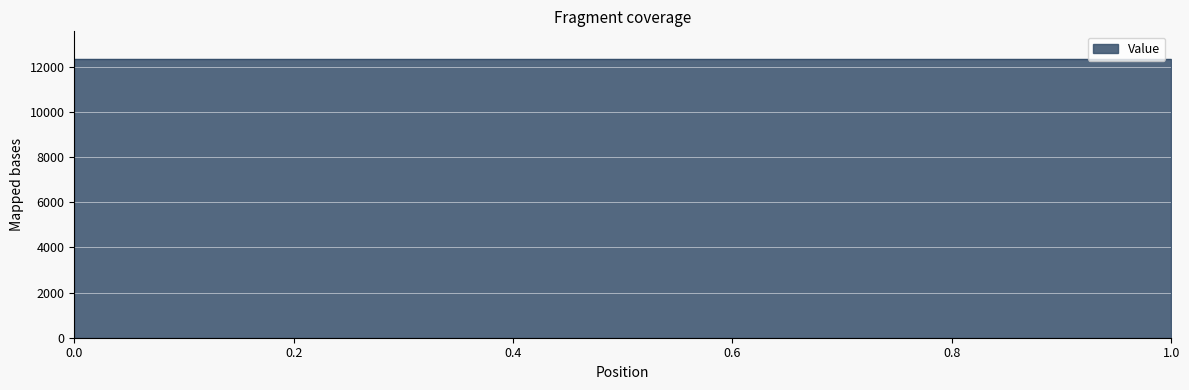

Rank the categories by value from lowest to highest.

1, 0